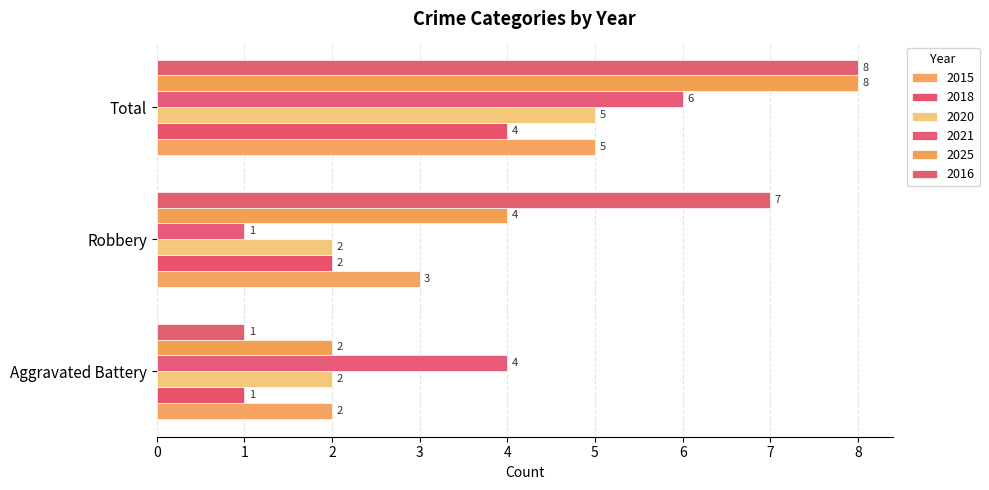

How many categories are shown in the chart?

3